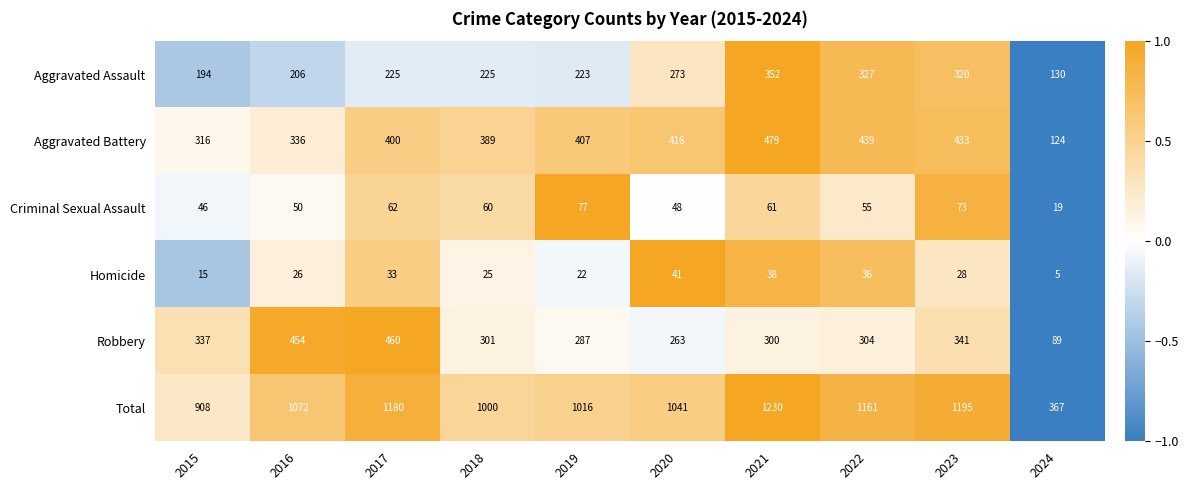

What is the difference between the maximum and minimum values in the Aggravated Assault series?

222